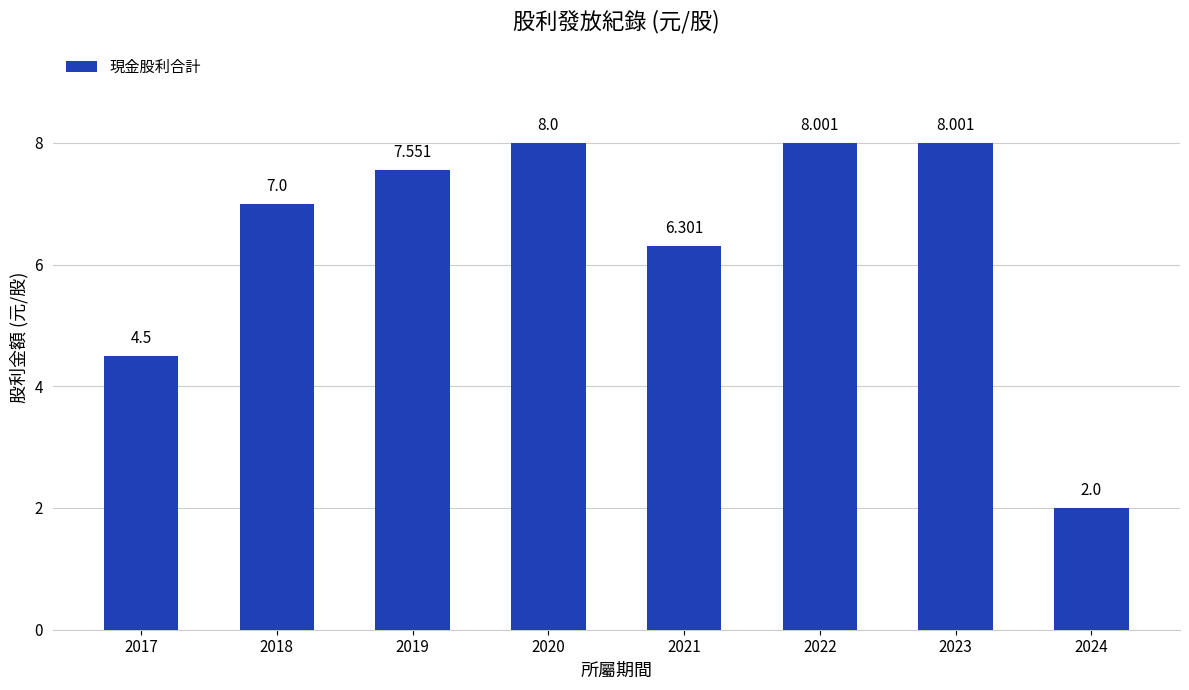

How many values are below 7?

3